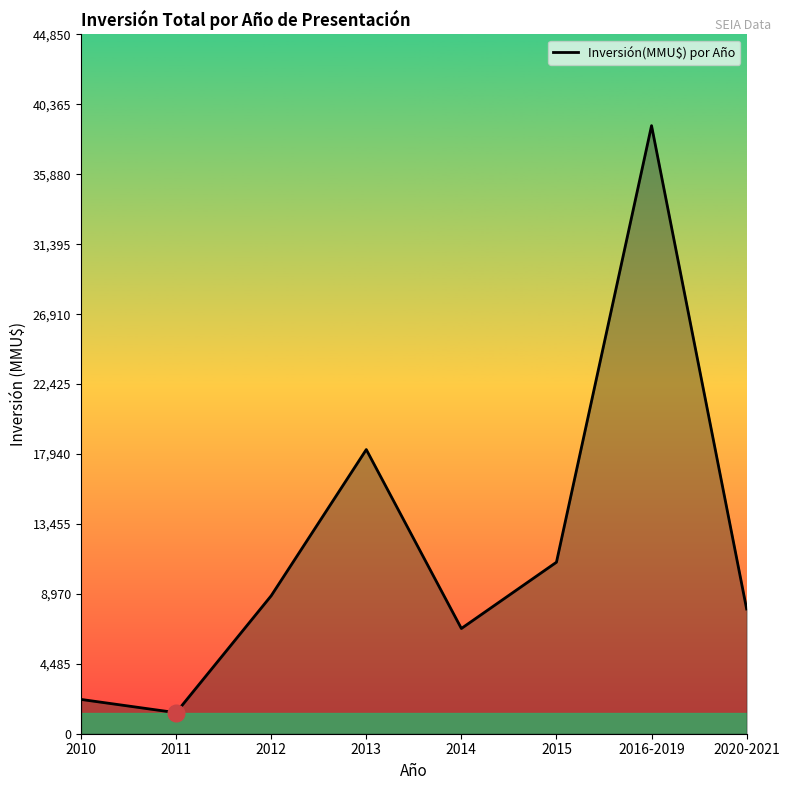

How many lines are shown in the chart?

1